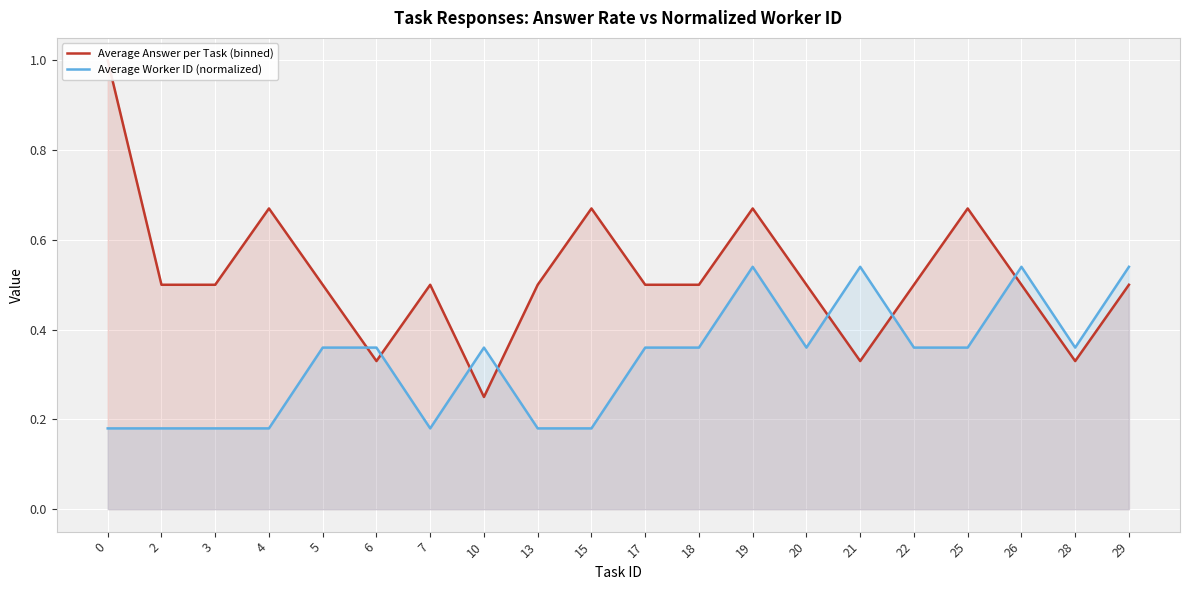

What value does the Average Answer per Task (binned) series have at 15?

0.7